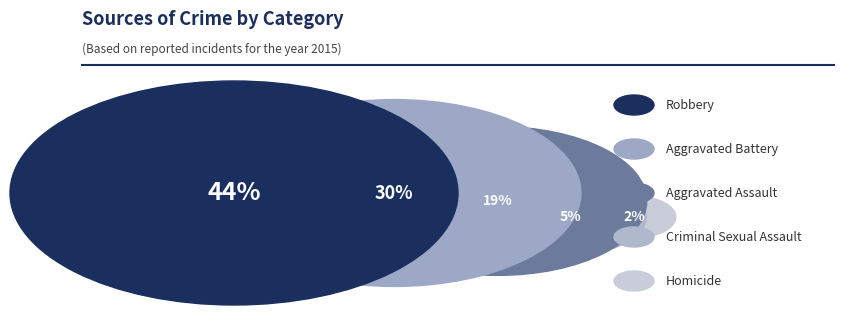

How many segments does this pie chart have?

5